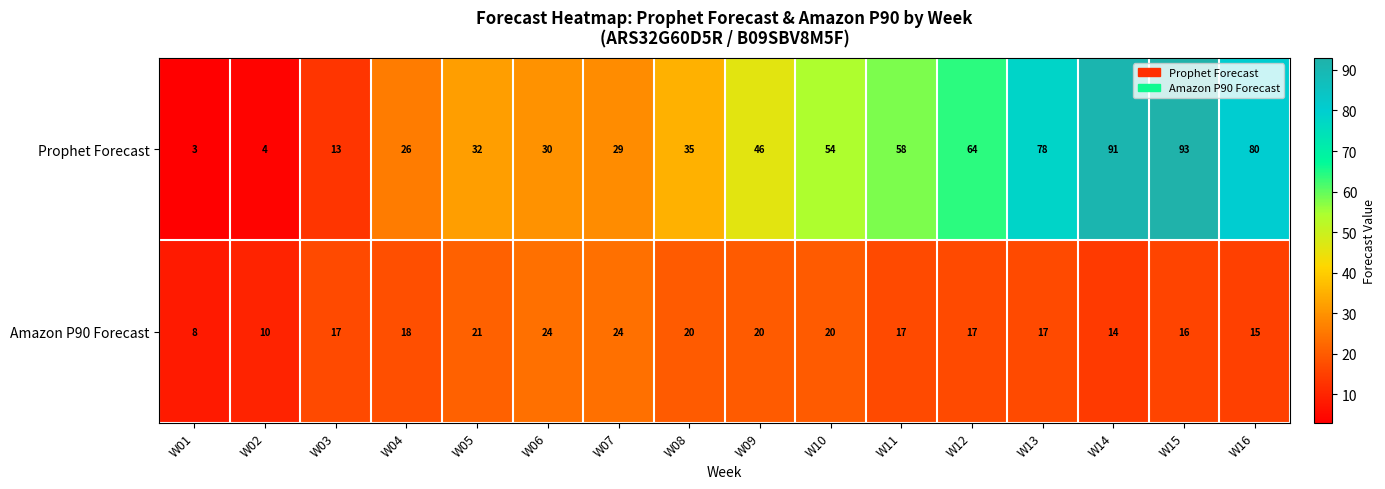

Count the number of categories in the chart.

16